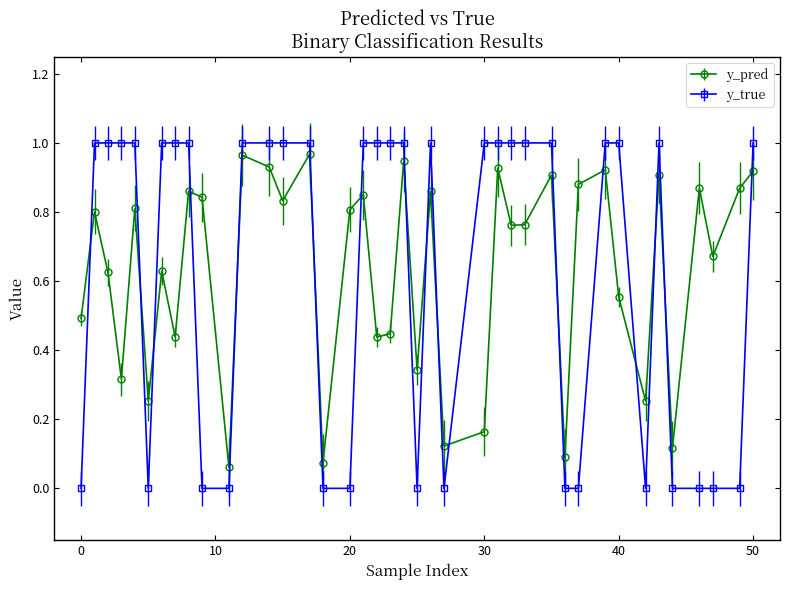

What are all the series names shown in the legend?

y_pred, y_true